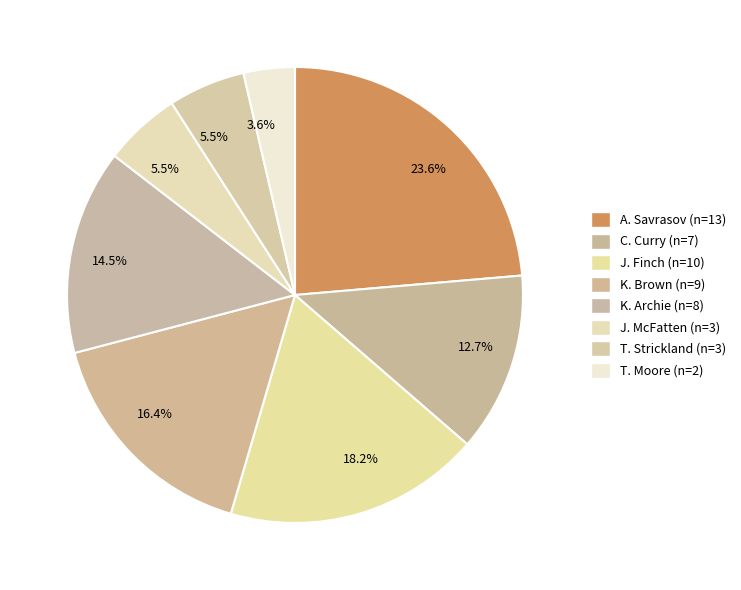

How many slices are in this pie chart?

8